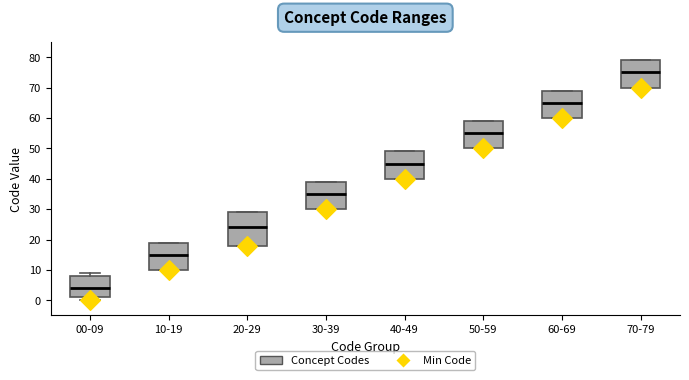

Which box has the highest median line?

70-79